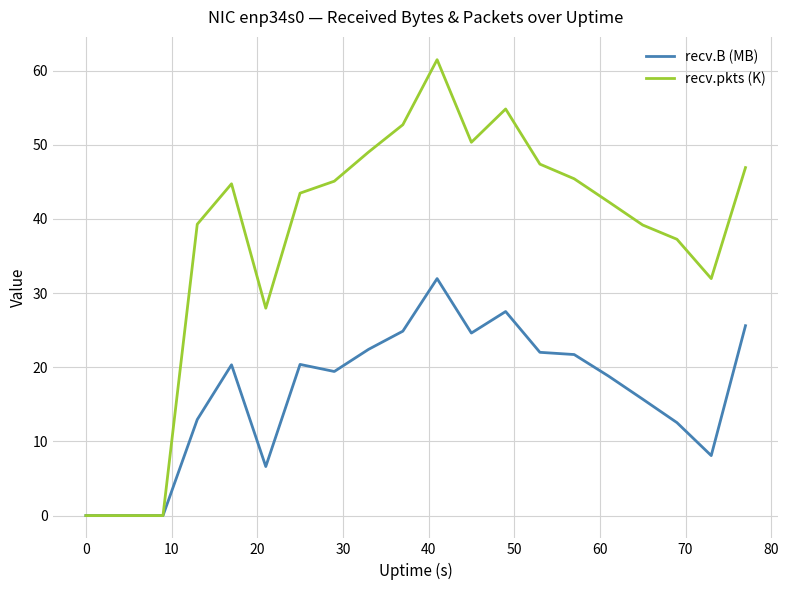

Which series has the widest spread of values?

recv.pkts (K)